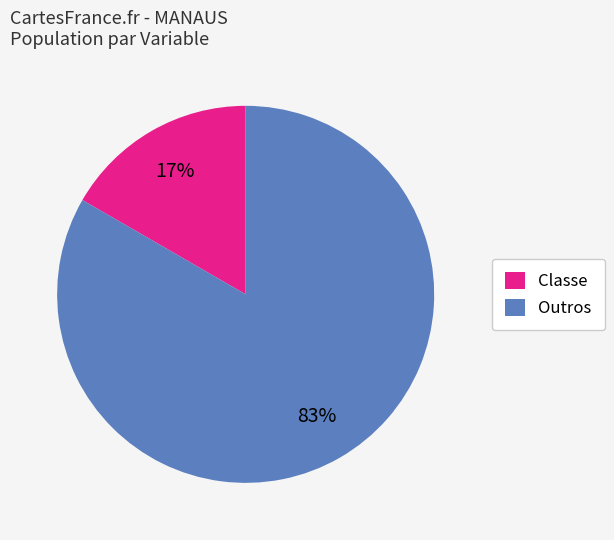

Which category has the biggest portion of the pie?

Outros